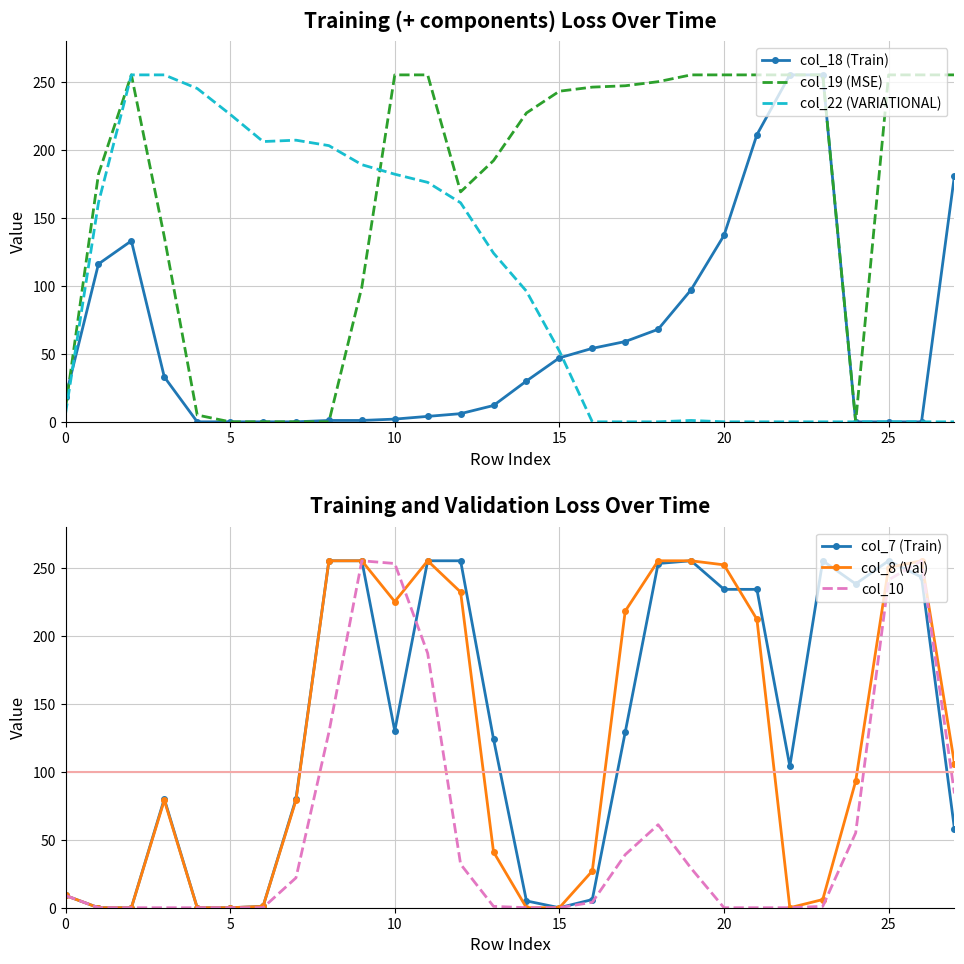

True or false: col_18 (Train) and col_8 (Val) intersect in this chart.

True